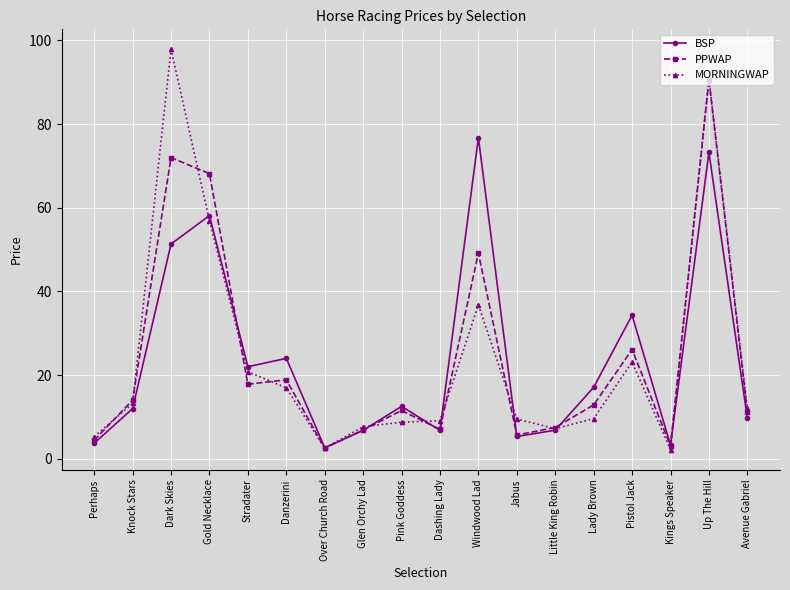

What is the sum of all BSP values?

426.4